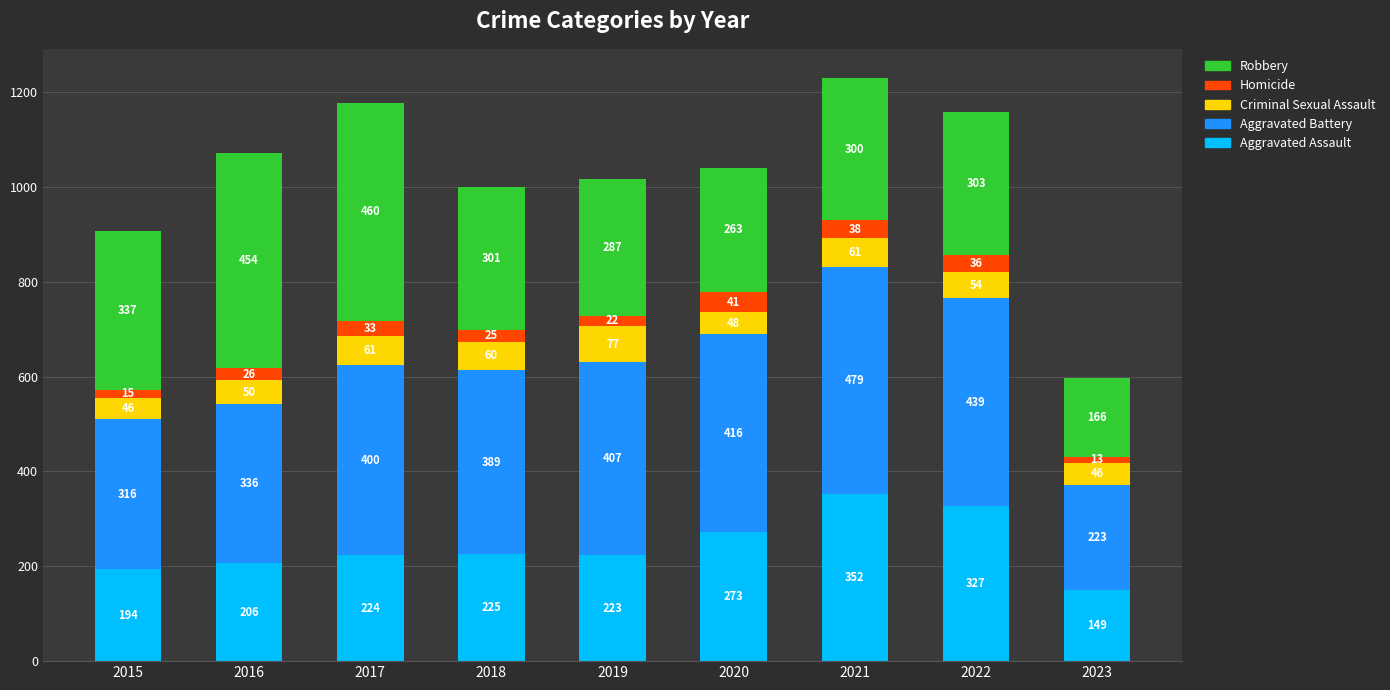

What is the total value across all series at 2015?

908